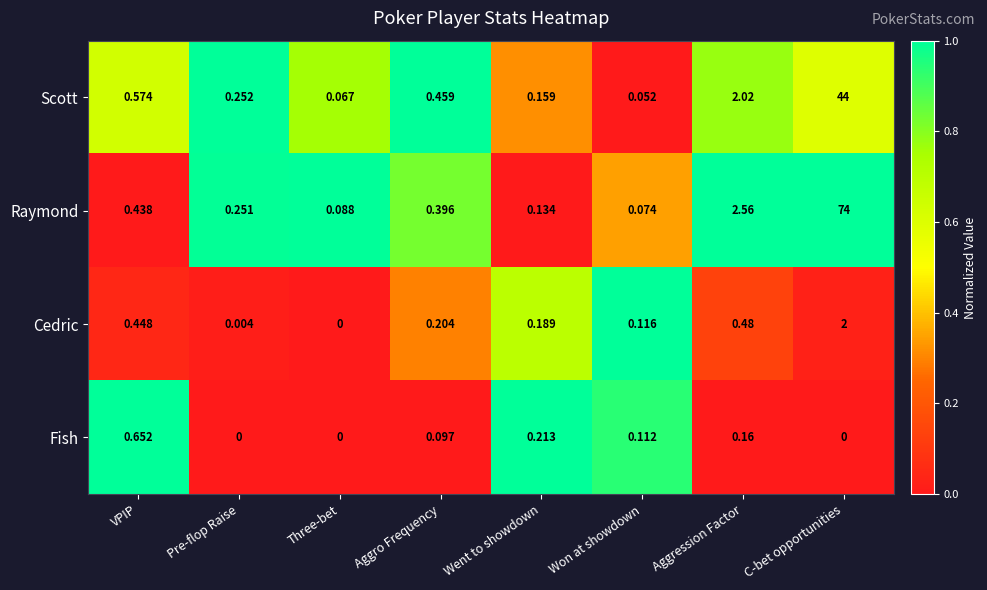

Which series has the largest total across all categories?

Raymond